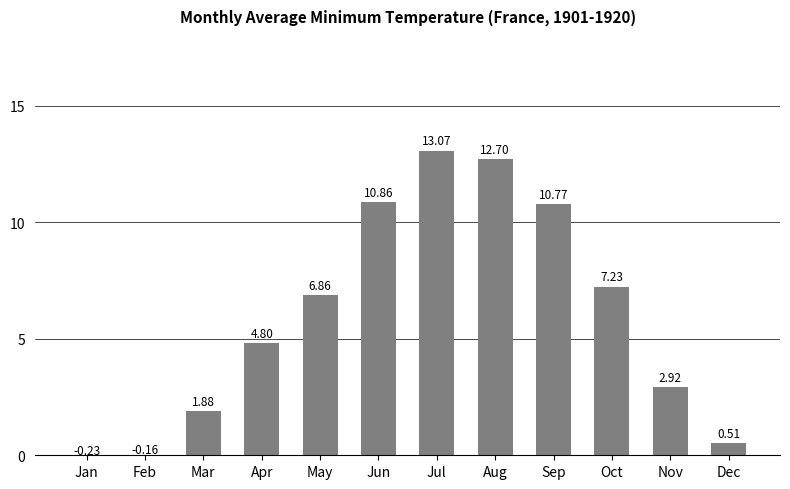

Which label corresponds to the smallest value in the chart?

Jan